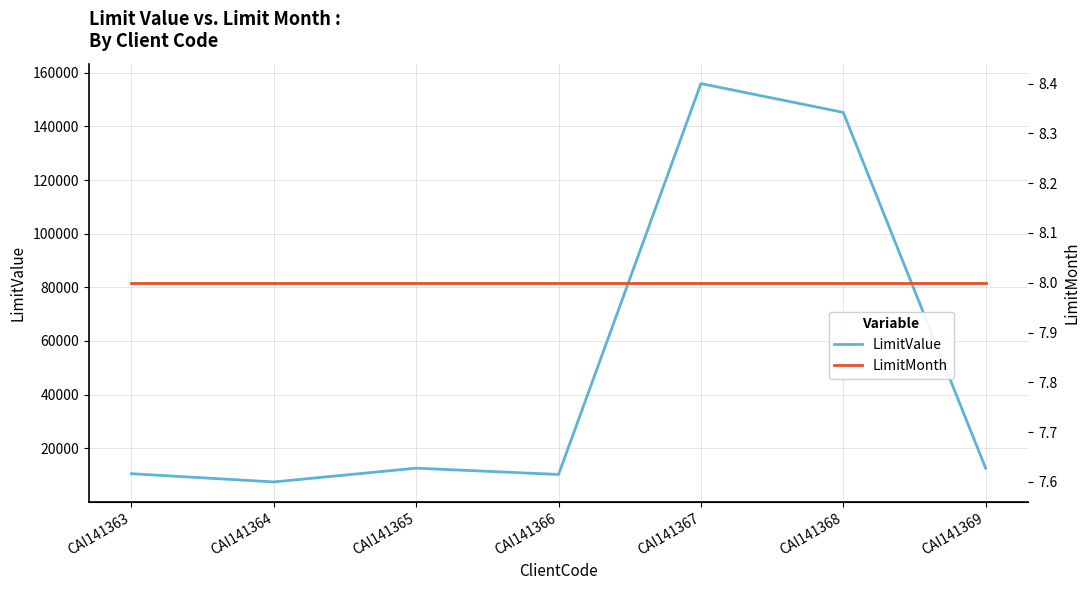

Which series has the largest total across all categories?

LimitValue